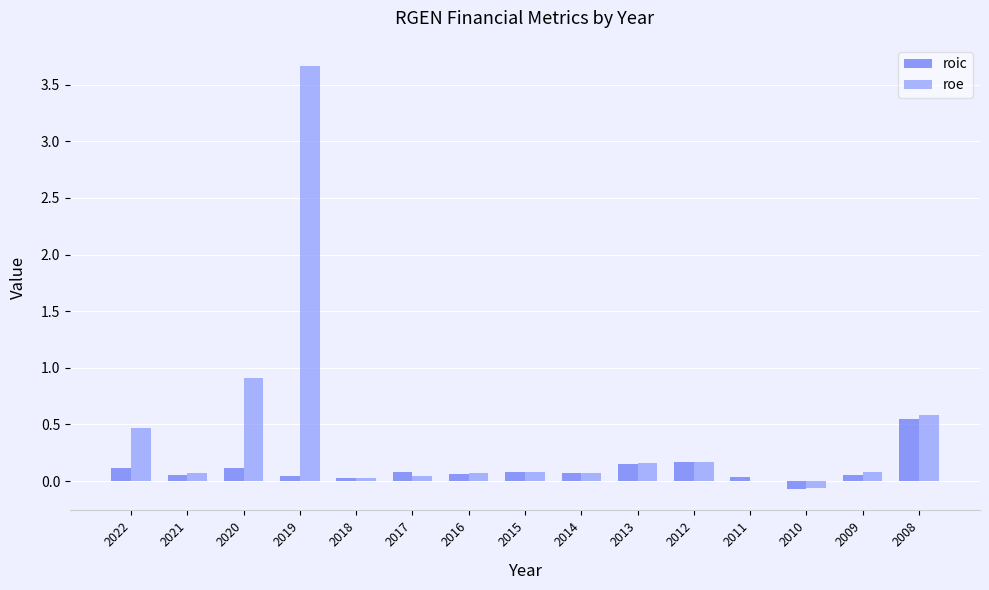

True or false: roic has a value of 0.1 at 2020.

True